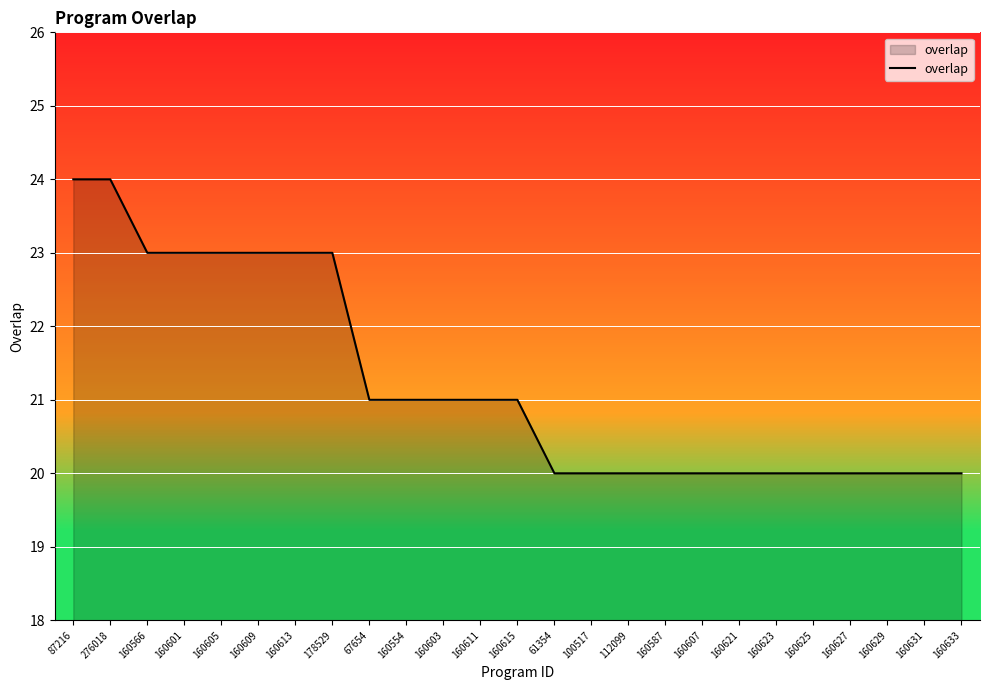

What is the smallest value displayed?

20